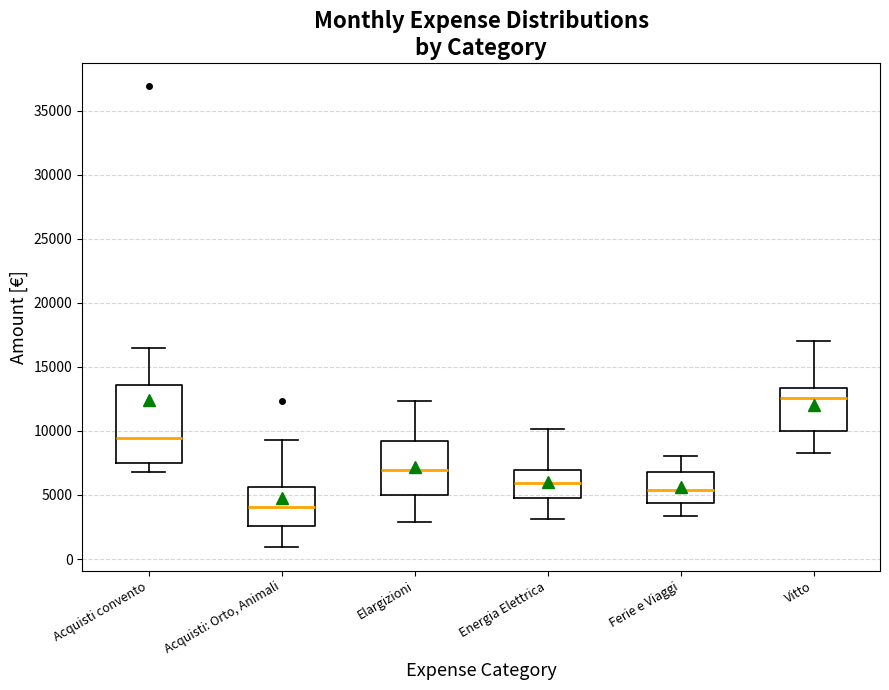

Where is the upper edge of the box for Energia Elettrica on the y-axis? The values are not printed on the chart, so give them approximately, as read against the axis.

7000